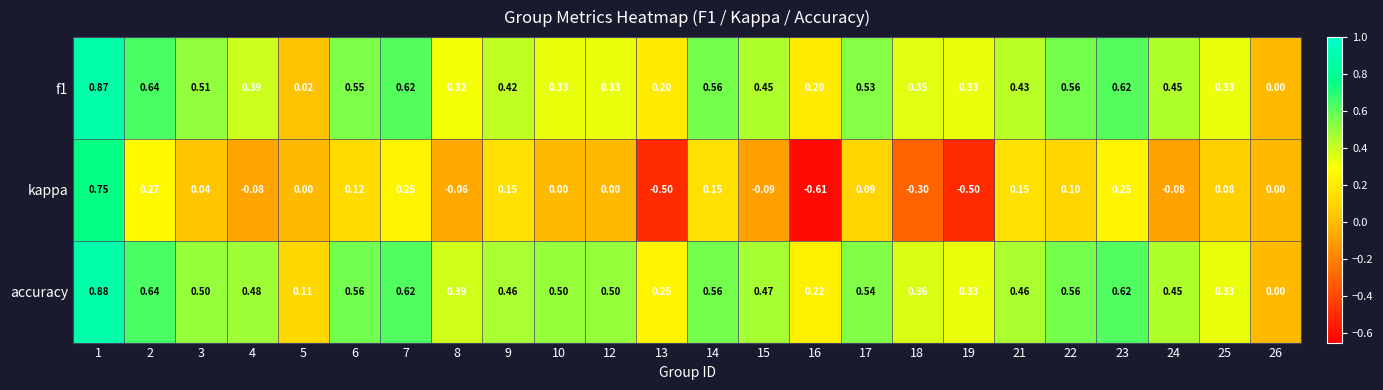

List the series in order of their peak value, lowest first.

kappa, f1, accuracy